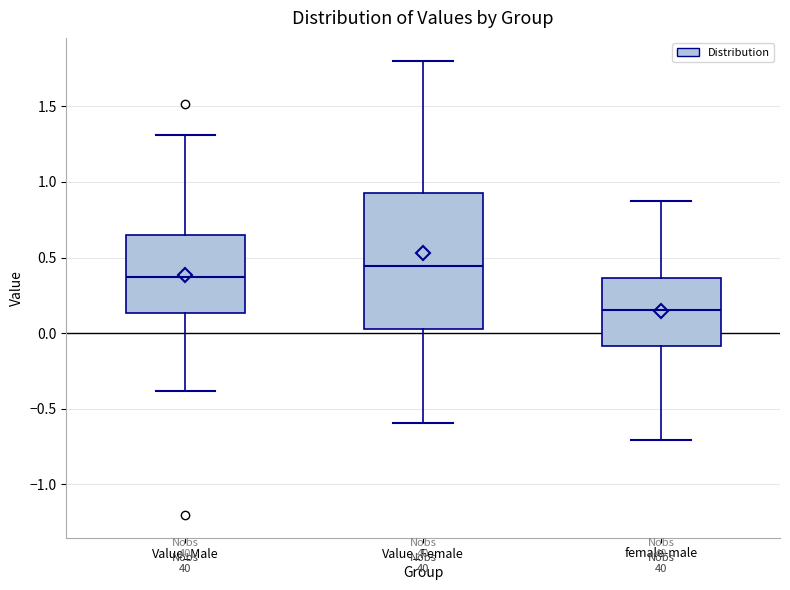

Reading left to right, transcribe this box plot: for each box, give where its median line is, the range the box spans, and where its two whiskers end, as read against the y-axis. The values are not printed on the chart, so give them approximately, as read against the axis.

Value_Male: median 0.35, box 0.15 to 0.65, whiskers -0.40 to 1.30
Value_Female: median 0.45, box 0.05 to 0.95, whiskers -0.60 to 1.80
female-male: median 0.15, box -0.10 to 0.35, whiskers -0.70 to 0.90